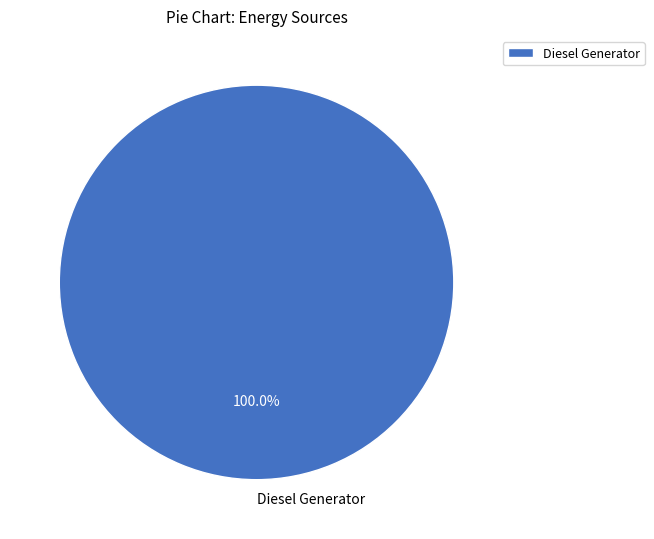

What is the majority slice?

Diesel Generator